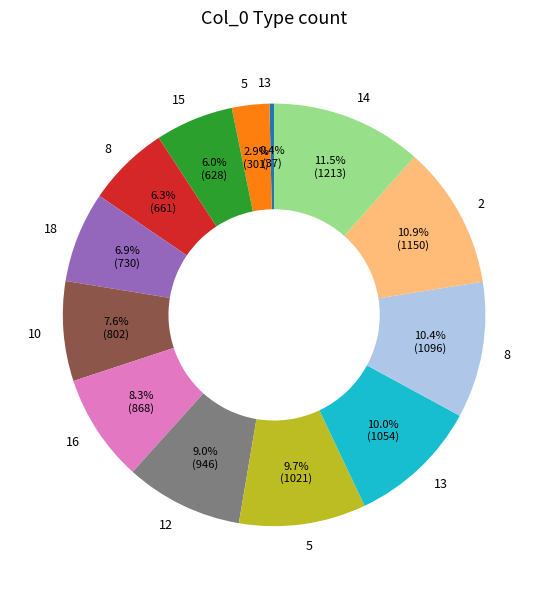

Is there a majority slice in this chart?

No